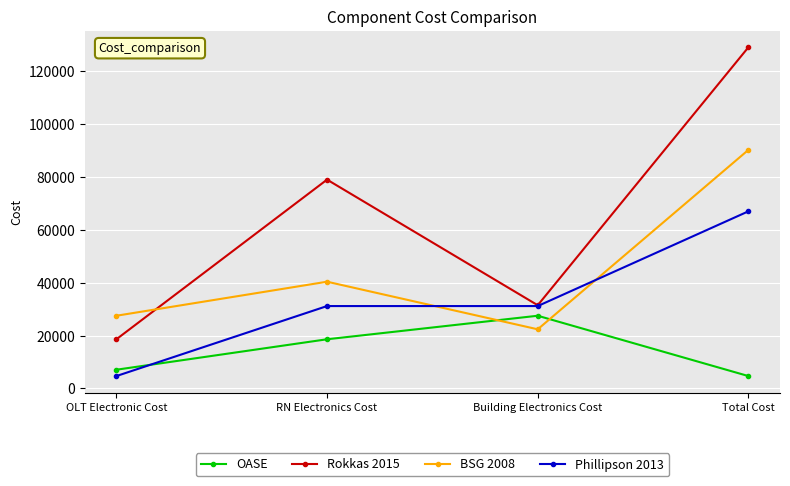

Which category has the highest value in the Rokkas 2015 series?

Total Cost